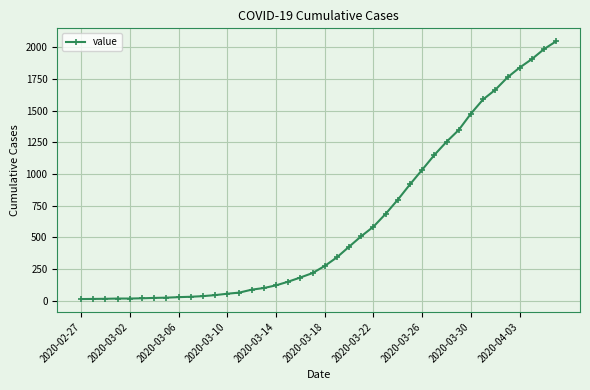

What is the difference between the maximum and minimum values?

2034